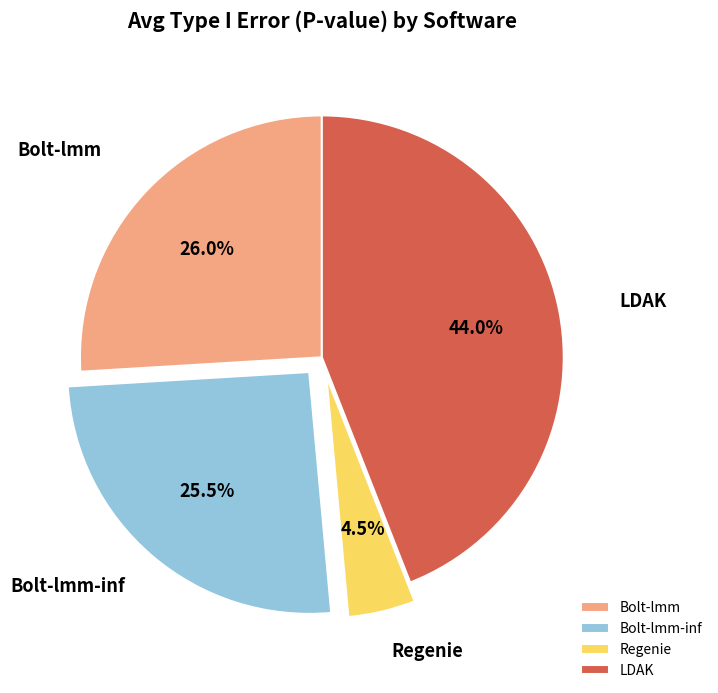

To the nearest percent, what is the difference between the Regenie and LDAK slice percentages?

40%